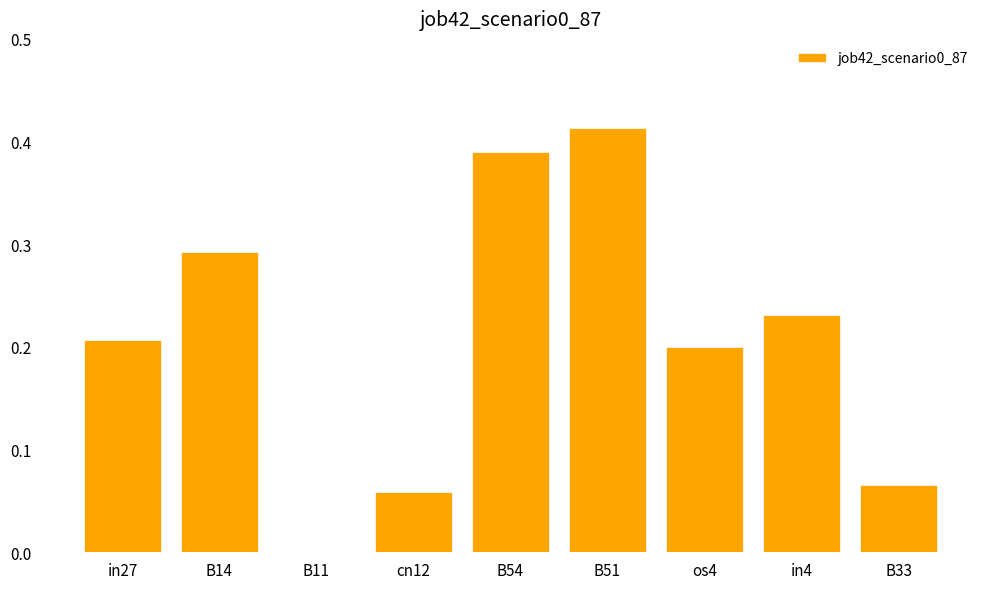

What is the sum of all values?

1.9